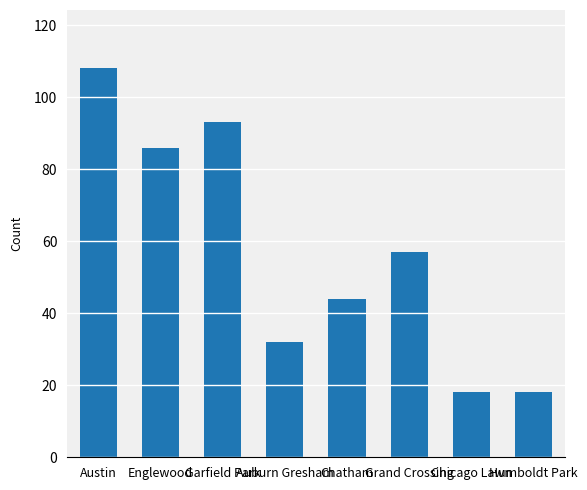

What is the label of the 6th bar from the right?

Garfield Park